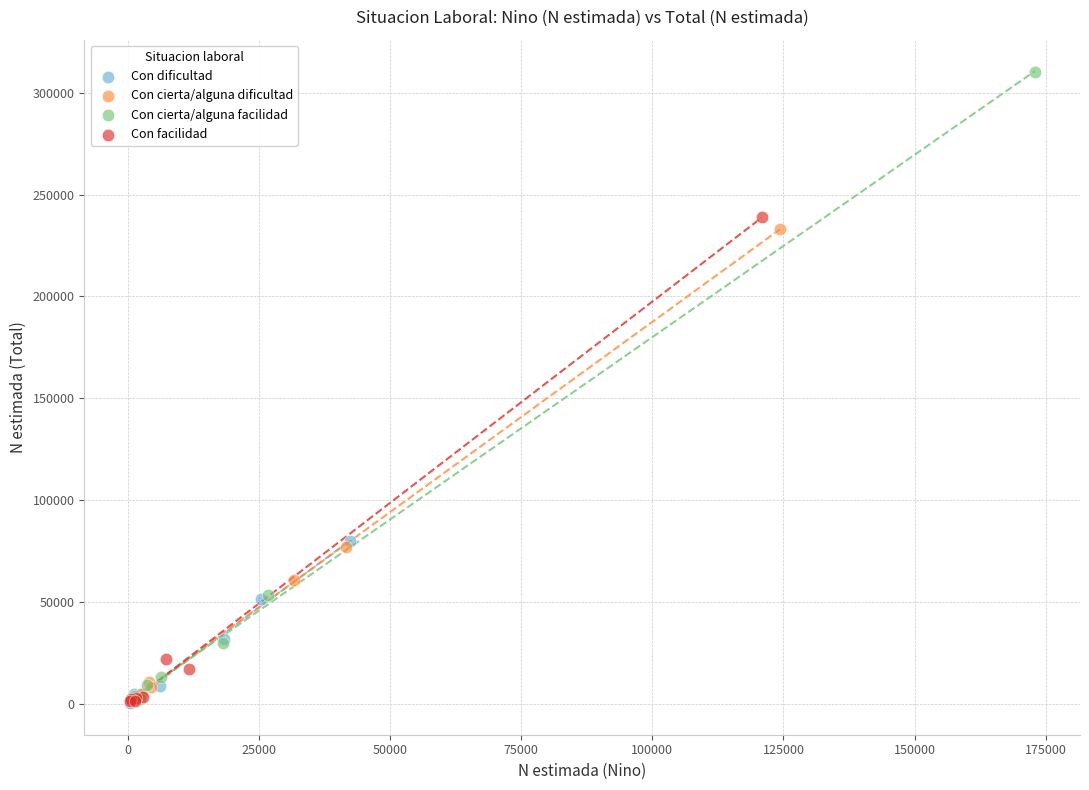

Which series has the widest spread of Y values?

Con cierta/alguna facilidad